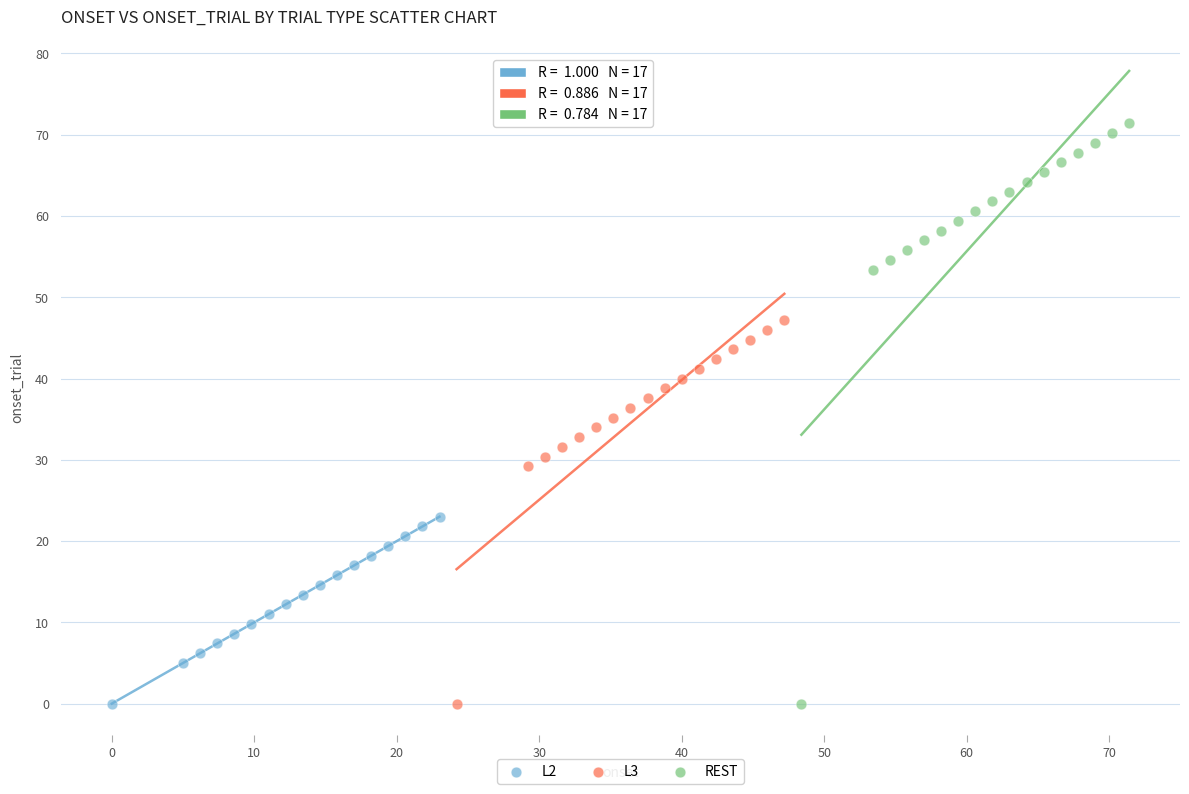

Which series has the widest spread of Y values?

REST